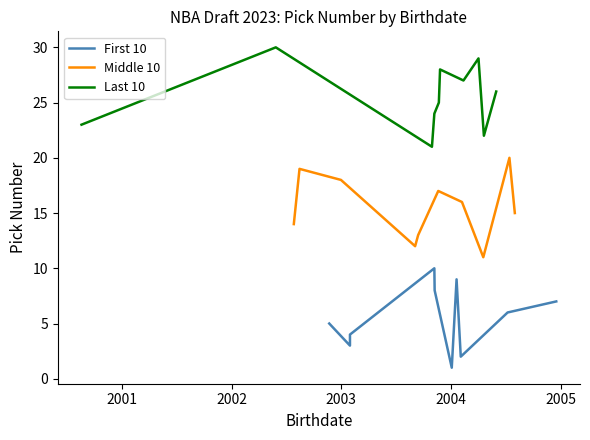

Is it true that Last 10 equals 11 at 2001?

False